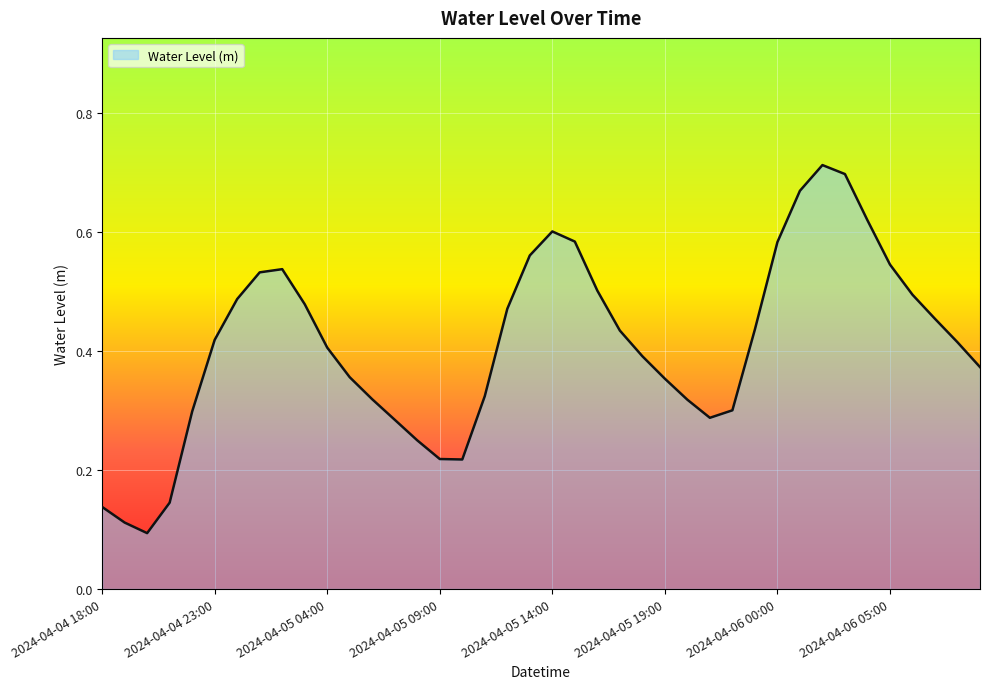

What is the value of the 9th point from the left?

0.5